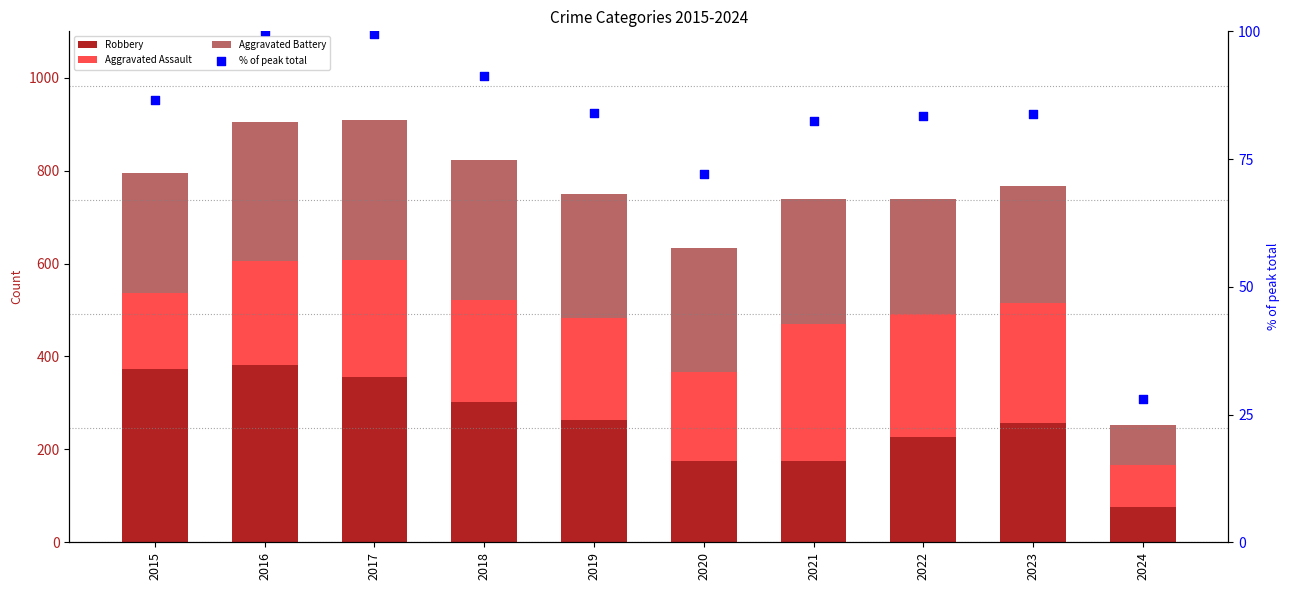

What are all the series names shown in the legend?

Robbery, Aggravated Assault, Aggravated Battery, % of peak total